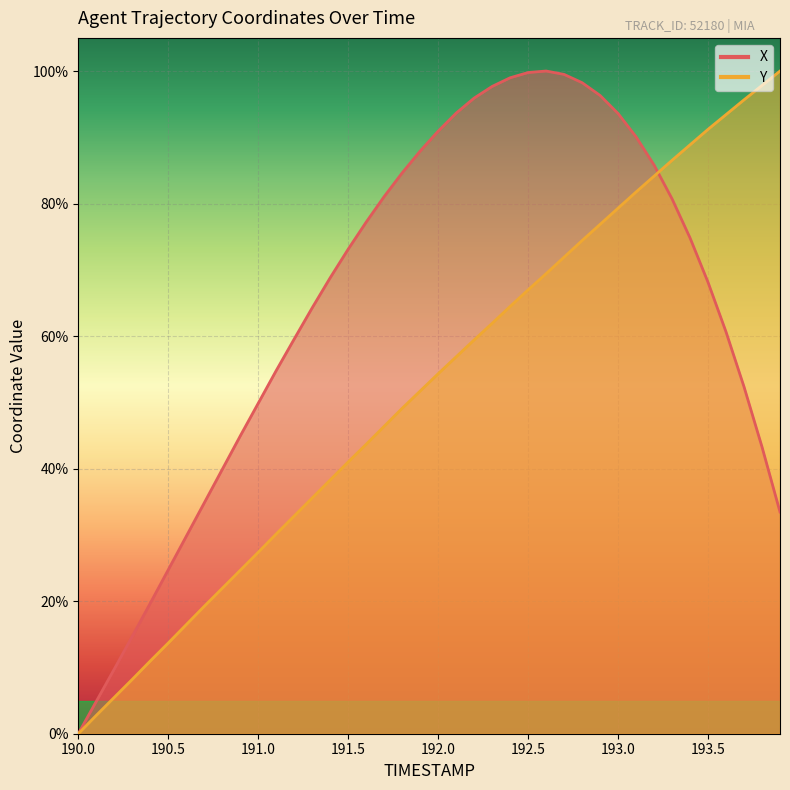

What is the value of the X point at the 29th from the left?

98.2